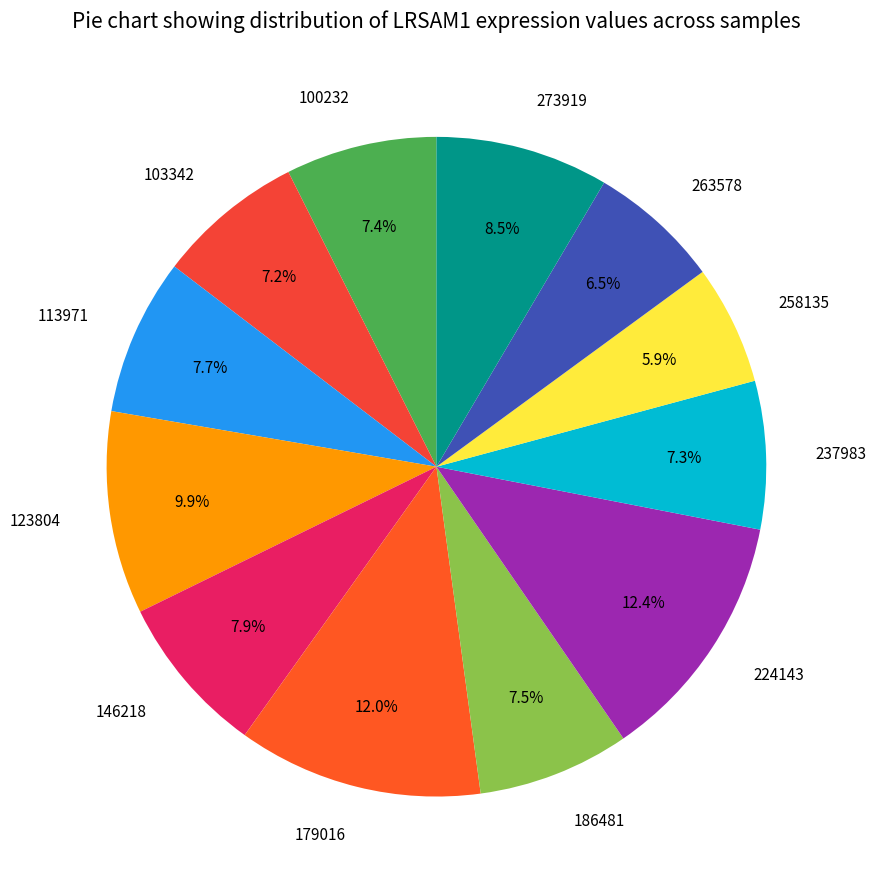

Does any single category account for the majority?

No